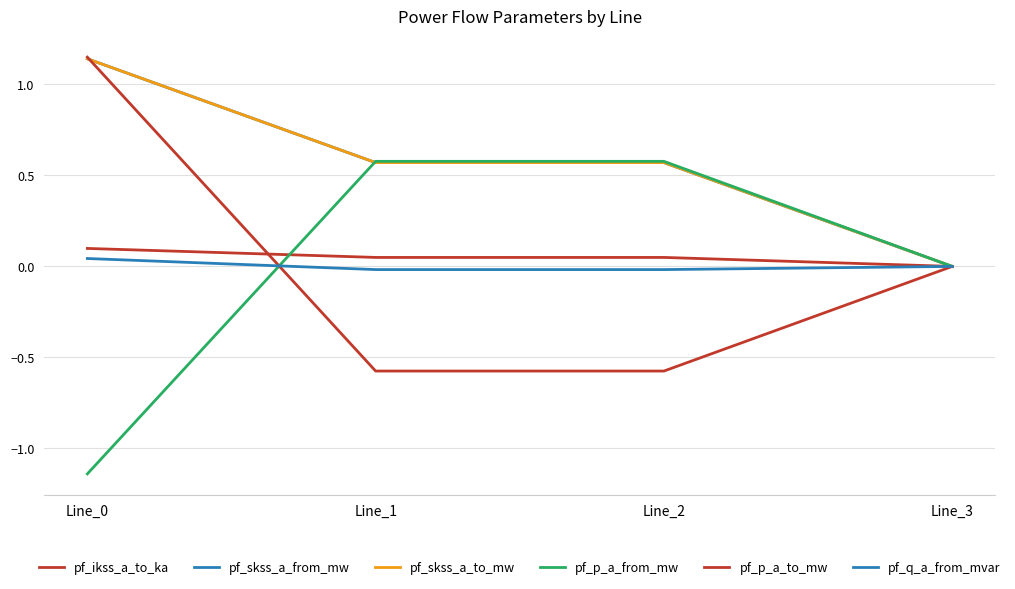

Which series has the widest spread of values?

pf_p_a_to_mw